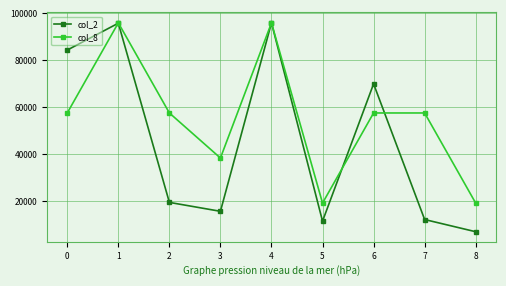

What is the highest value of the col_8 series?

96000